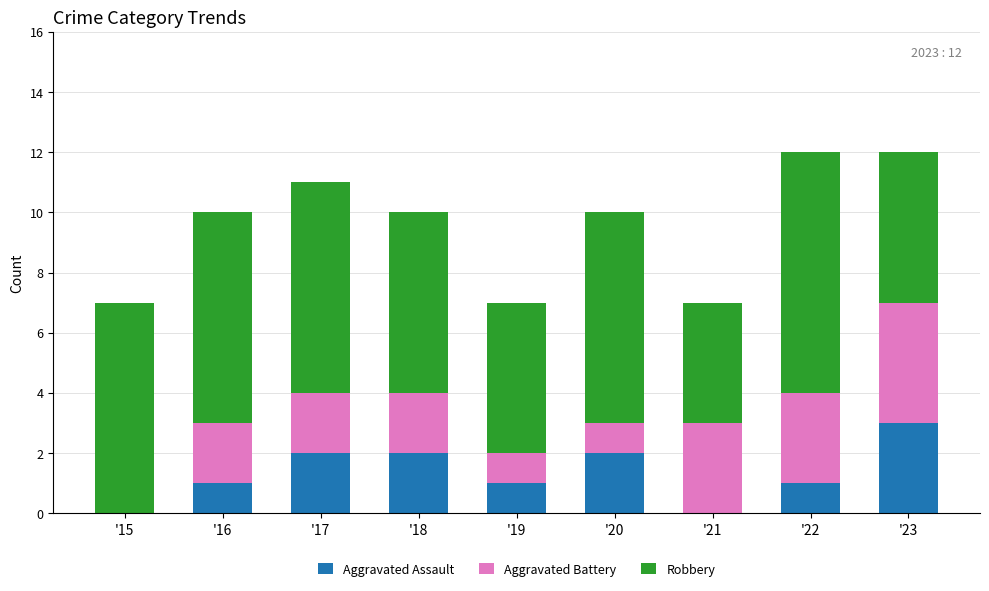

Is it true that Aggravated Assault equals 1 at '16?

True